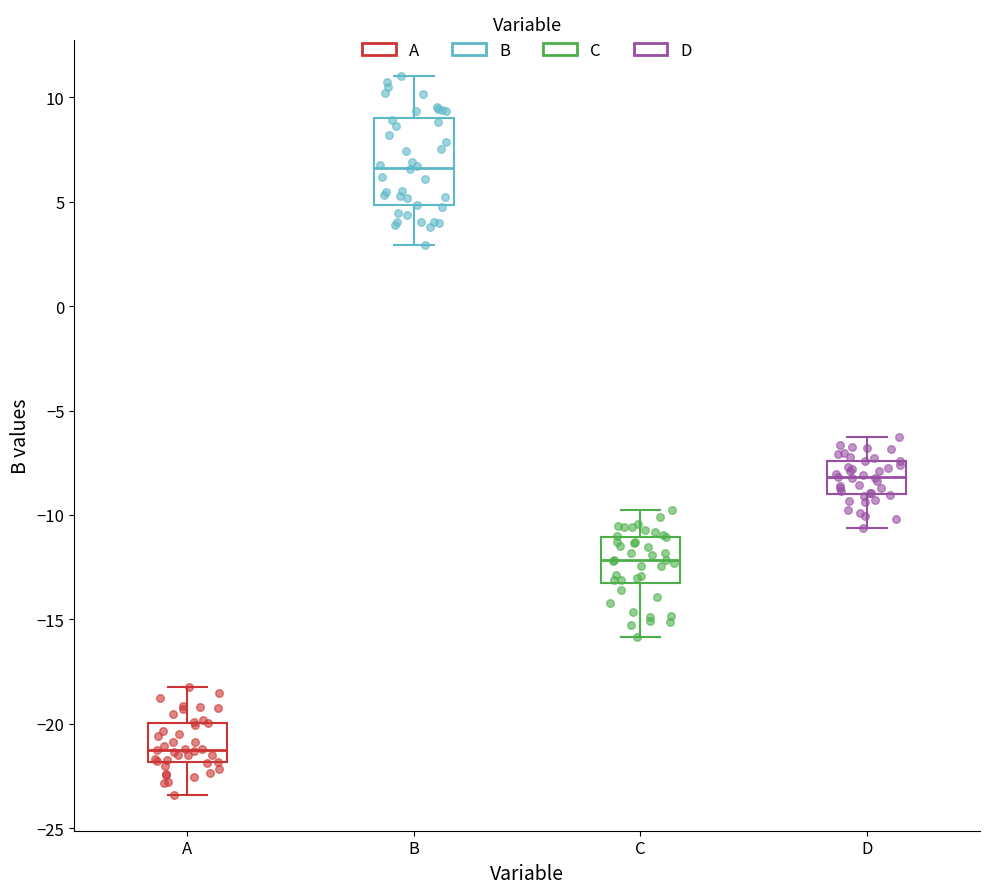

Reading left to right, transcribe this box plot: for each box, give where its median line is, the range the box spans, and where its two whiskers end, as read against the y-axis. The values are not printed on the chart, so give them approximately, as read against the axis.

A: median -21.0, box -22.0 to -20.0, whiskers -23.5 to -18.0
B: median 6.5, box 5.0 to 9.0, whiskers 3.0 to 11.0
C: median -12.0, box -13.0 to -11.0, whiskers -16.0 to -10.0
D: median -8.0, box -9.0 to -7.5, whiskers -10.5 to -6.5